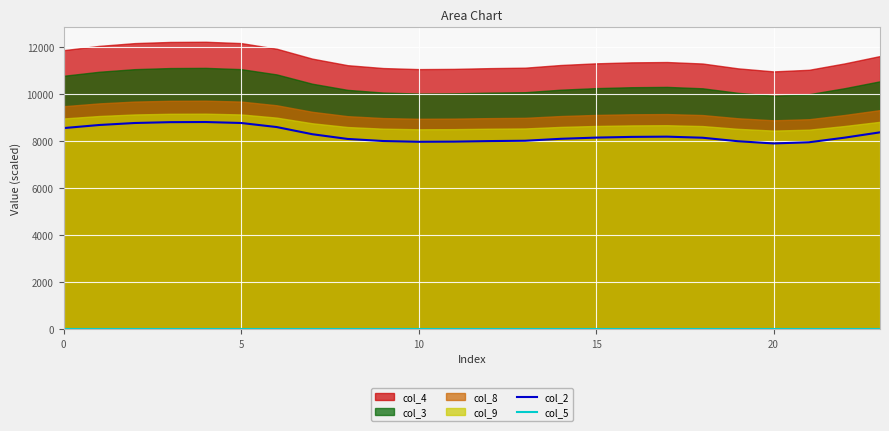

Is the value of col_2 at 6 greater than the value of col_5 at 14?

Yes